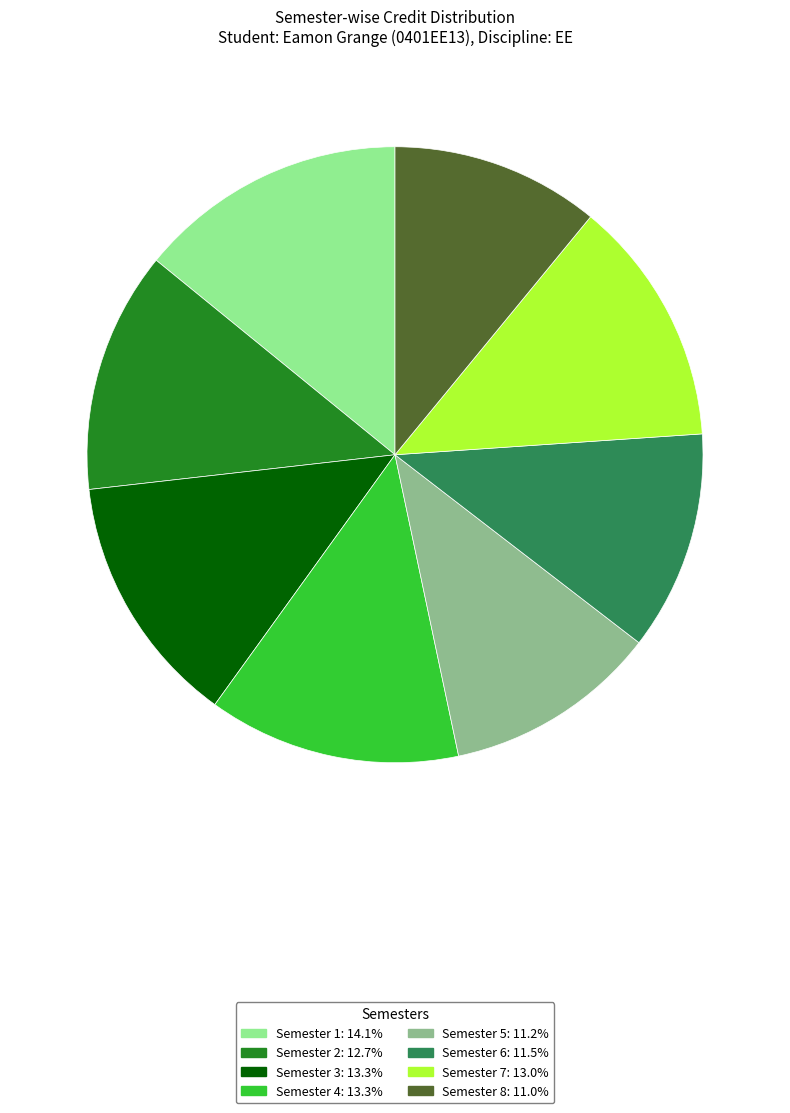

Is there any slice that represents more than half of the pie?

No